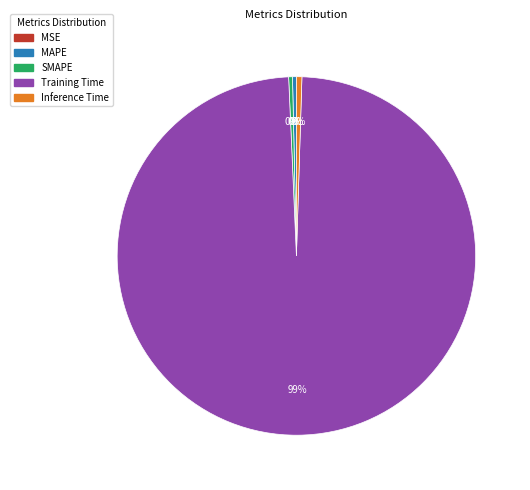

Which category accounts for the majority?

Training Time